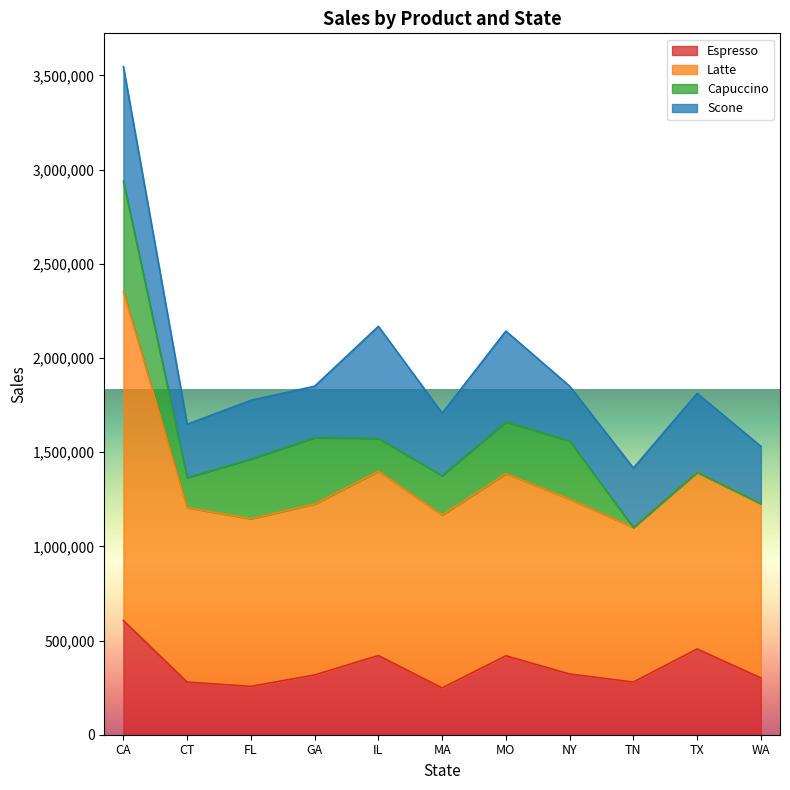

Rank the categories by Latte value from highest to lowest.

CA, IL, TX, MO, NY, WA, GA, CT, MA, FL, TN